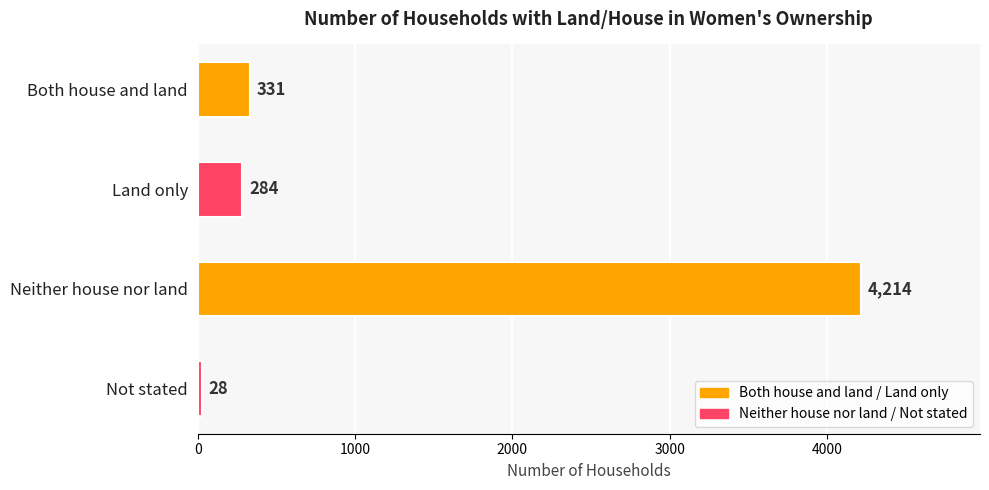

Which label corresponds to the largest value in the chart?

Neither house nor land